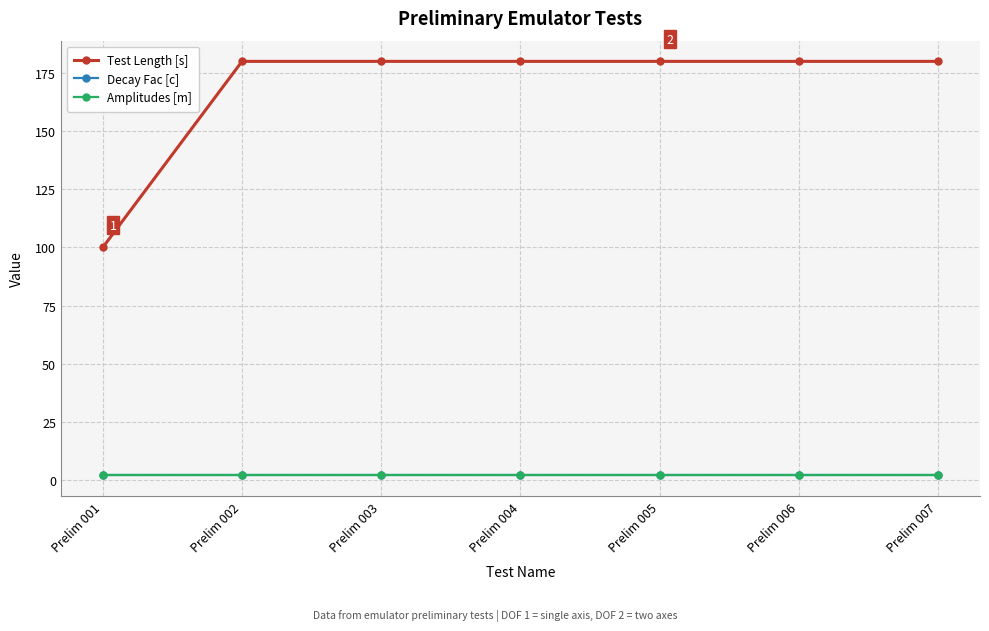

Is this an area chart (filled region under the line)?

No